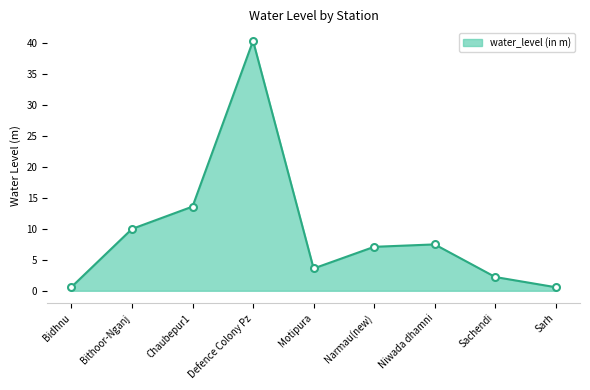

Where is the first local minimum?

Motipura